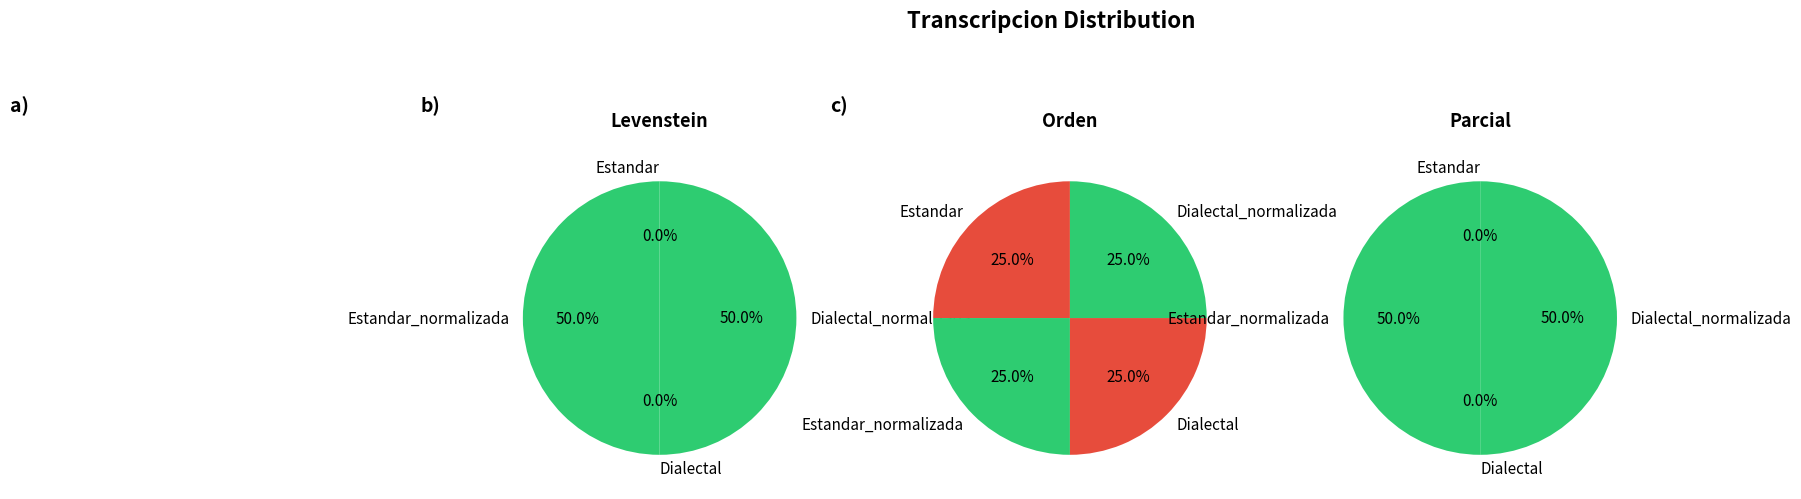

The Dialectal slice represents 1% of the pie. True or false?

False